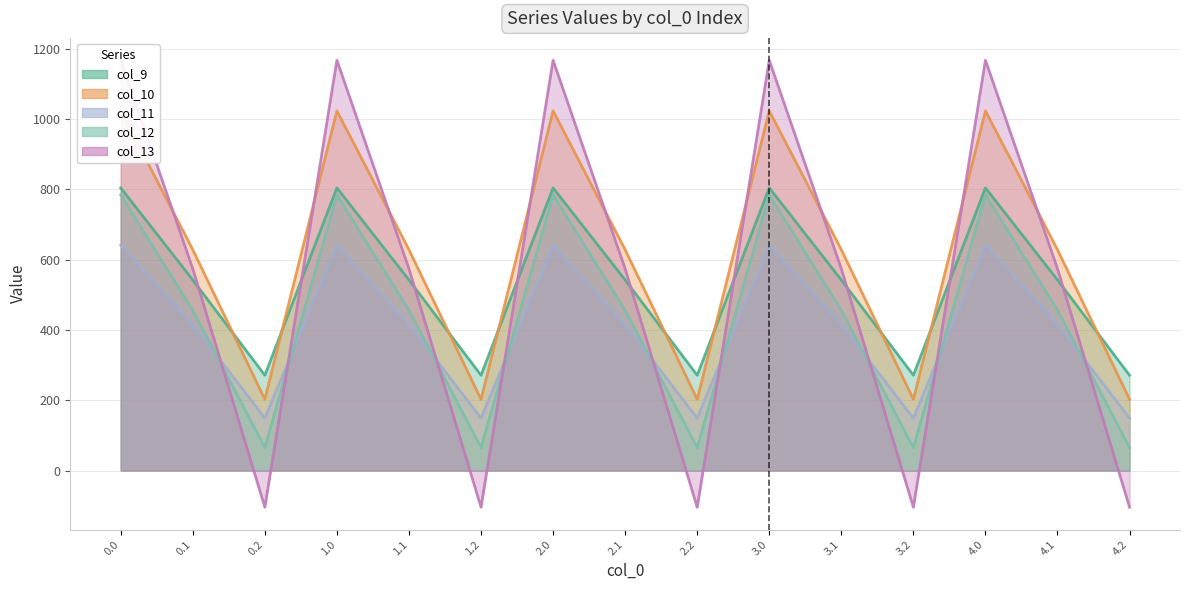

What is the sum of the col_10 values at 4.2 and 3.1?

830.7